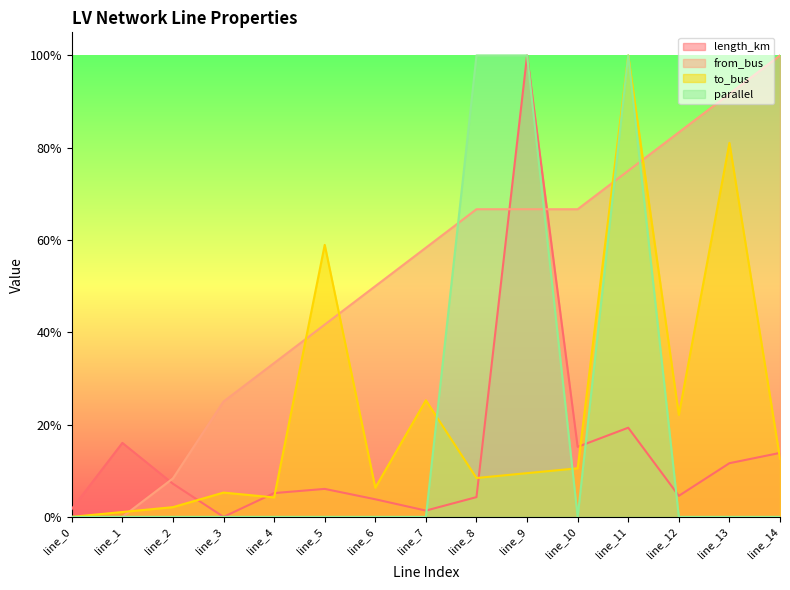

Count the number of categories in the chart.

15